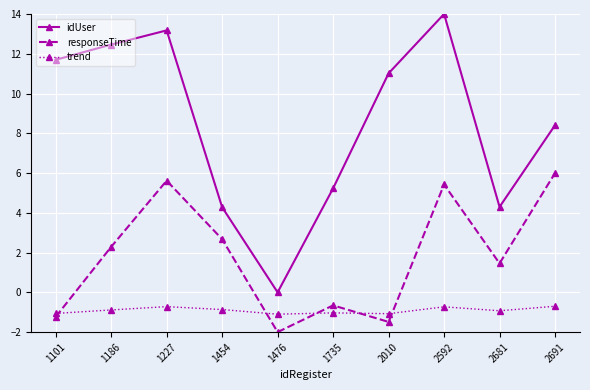

How many values in responseTime are above zero?

6